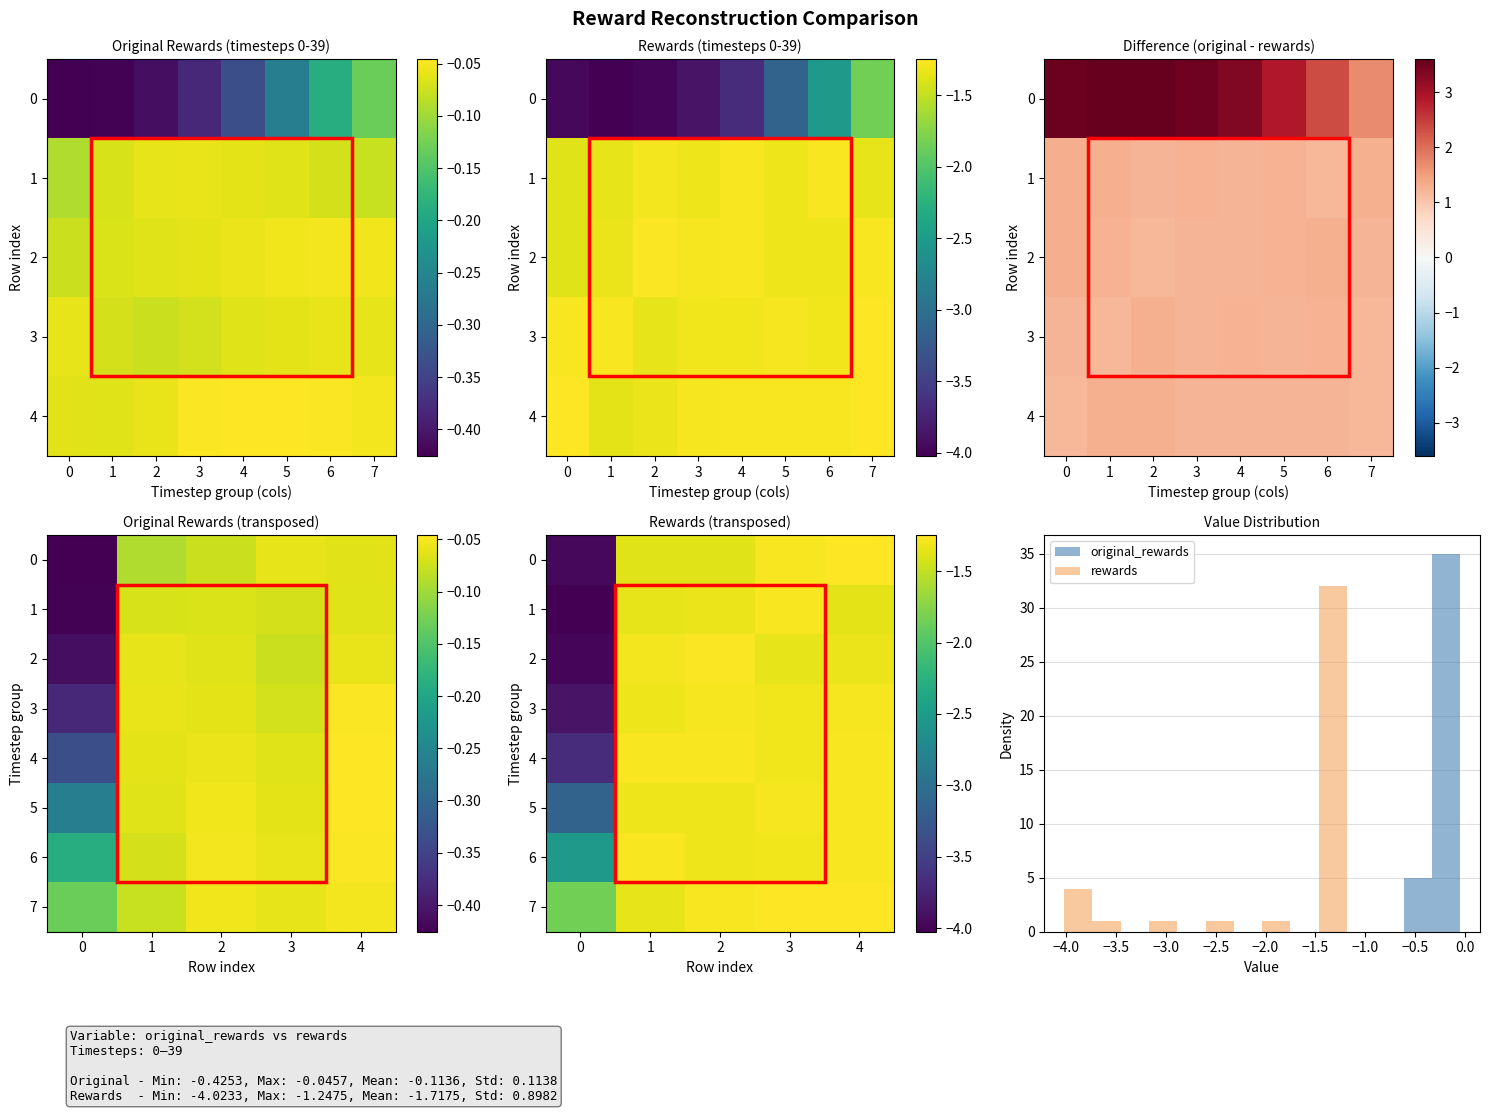

True or false: 3 has a value of -2.3 at 4.

False